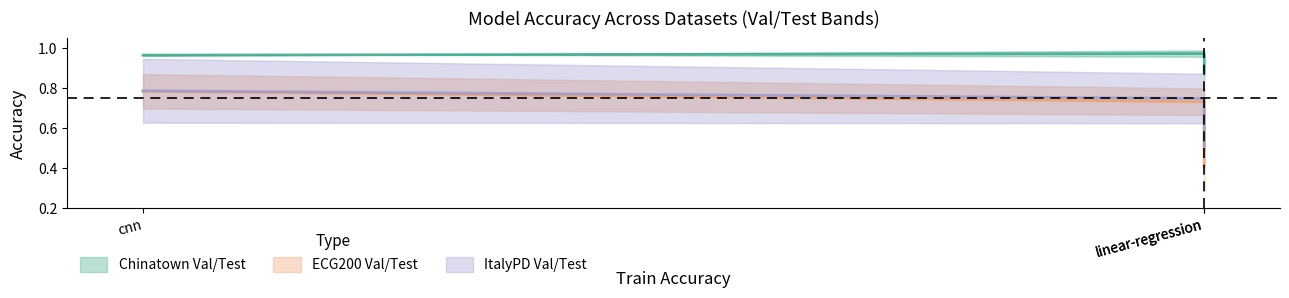

What position from the right is linear-regression?

1